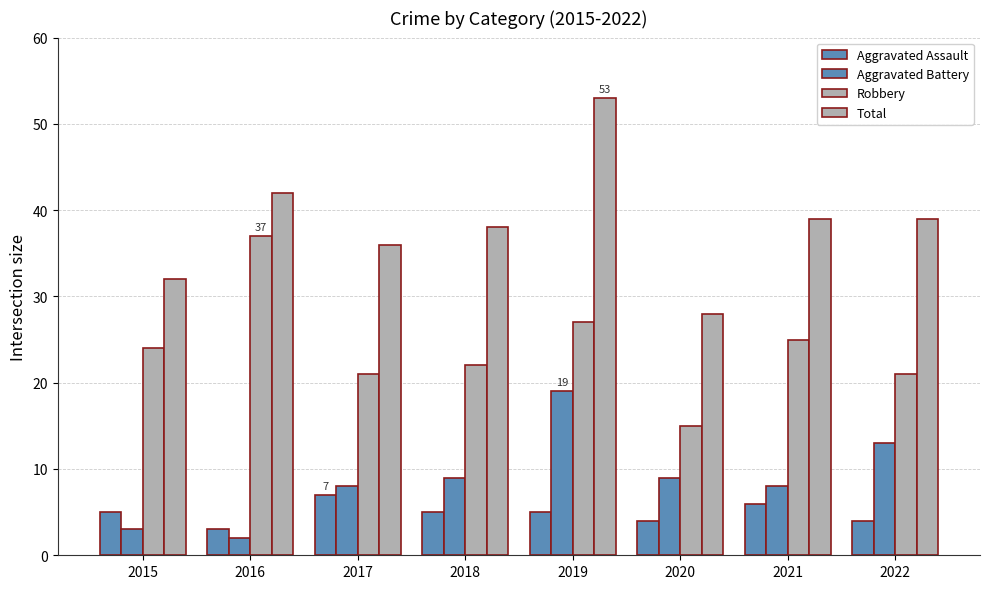

Does the chart contain any negative values?

No